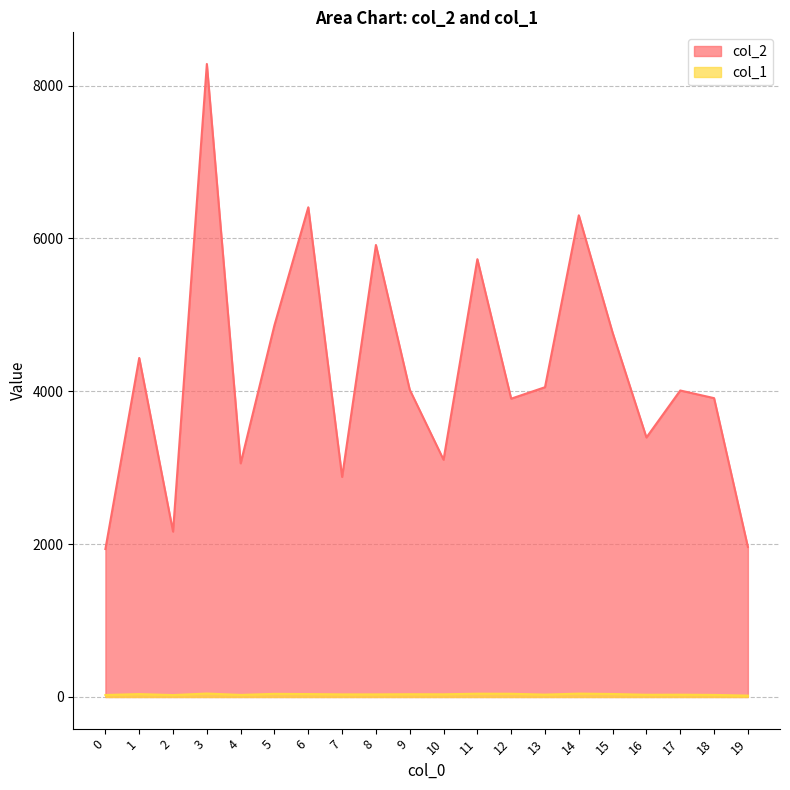

How many lines are shown in the chart?

2